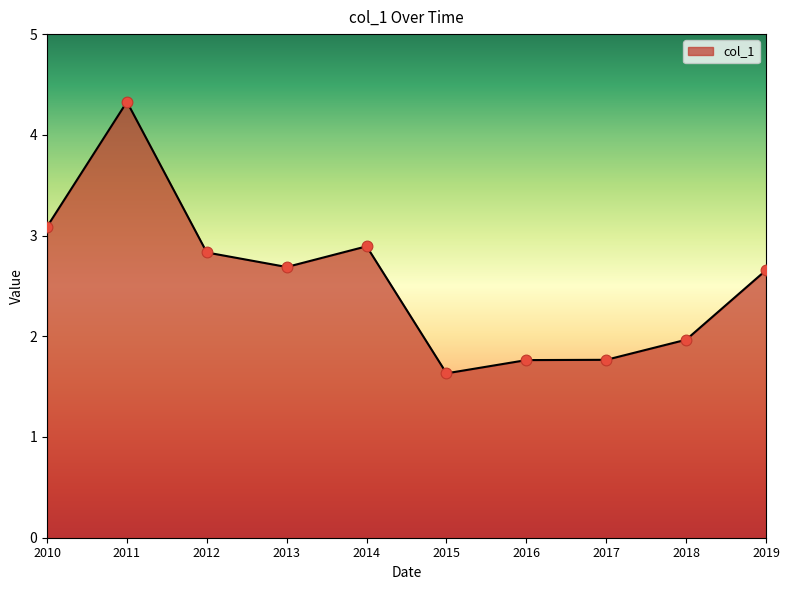

Approximately how many times larger is the value at 2017 compared to 2015?

1.1